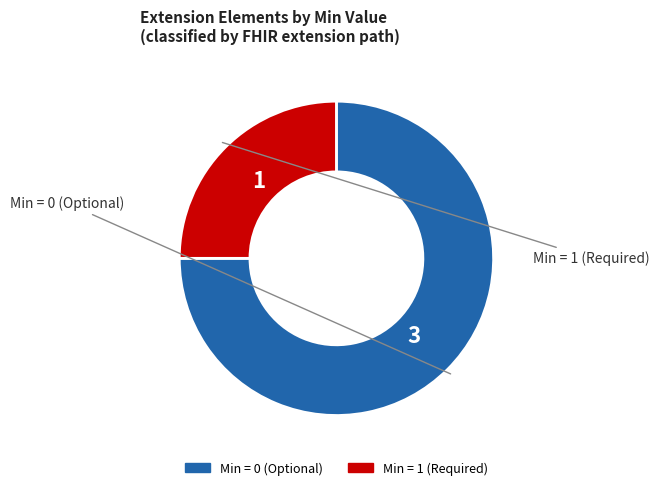

Does any single category account for the majority?

Yes